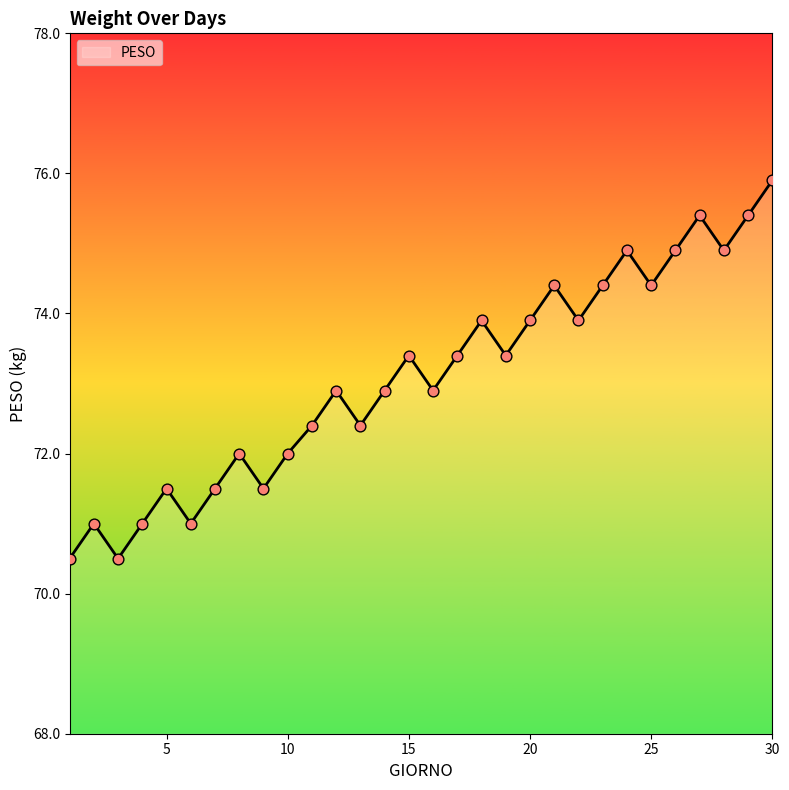

What is the minimum value shown in the chart?

70.5